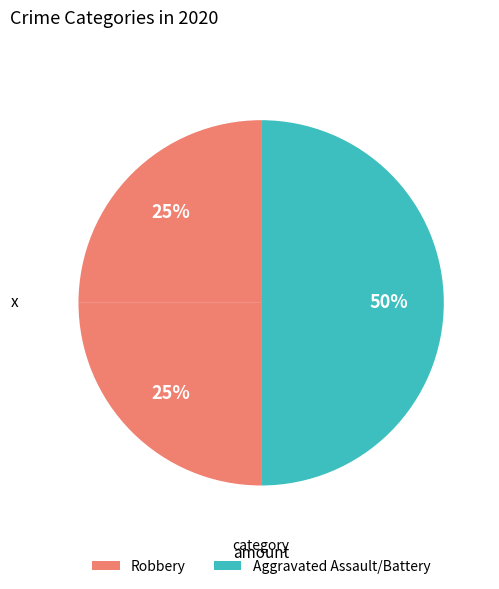

How many slices are in this pie chart?

3